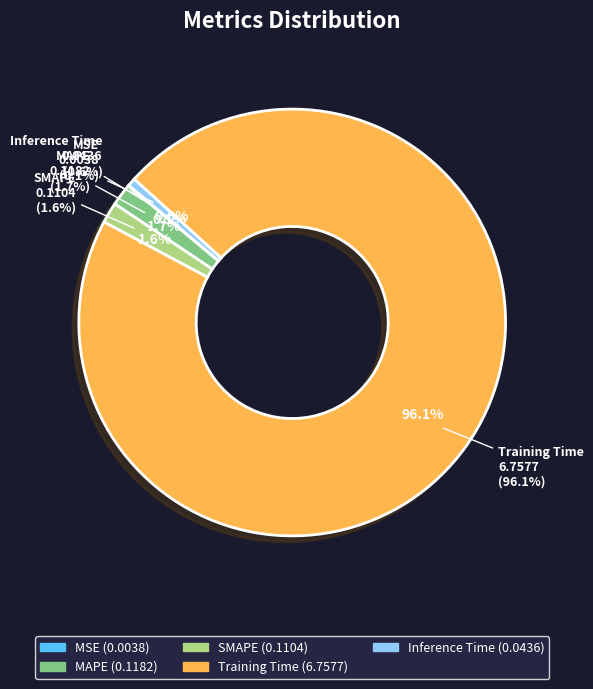

True or false: MSE accounts for 0% of the total.

True